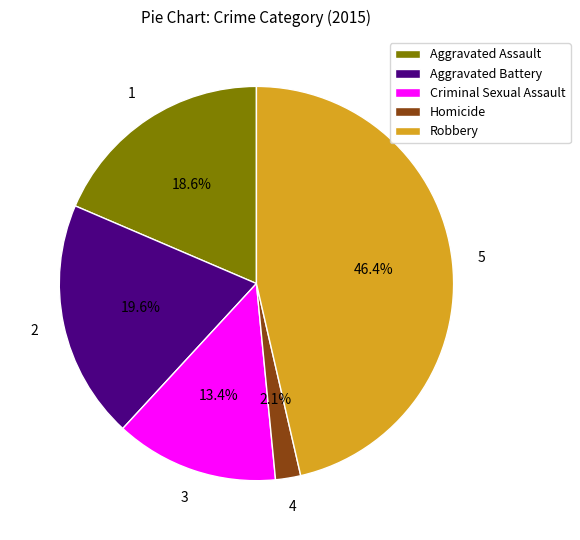

What percentage is NOT represented by Aggravated Battery?

80.4%